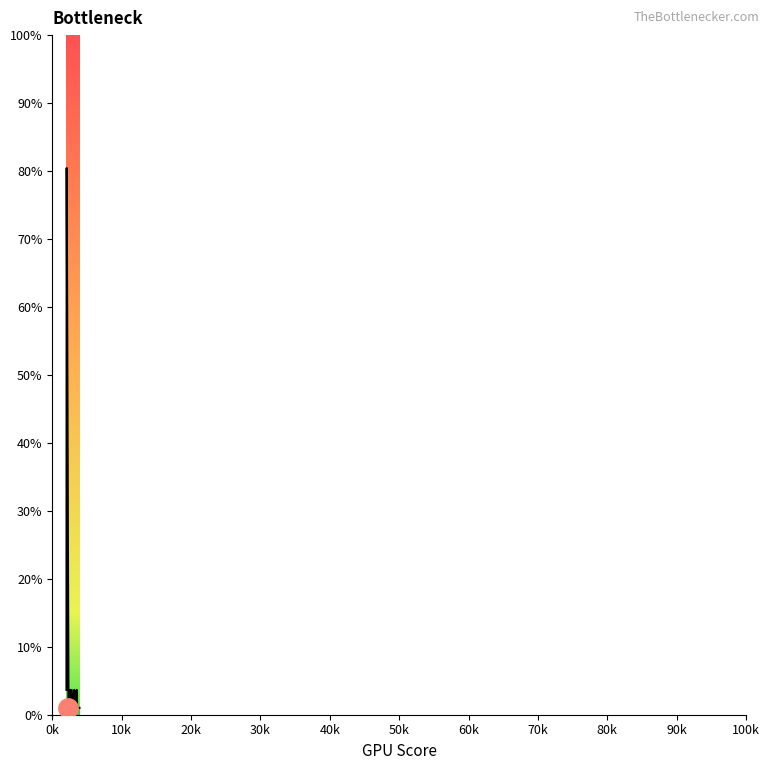

What is the maximum value shown in the chart?

80.4